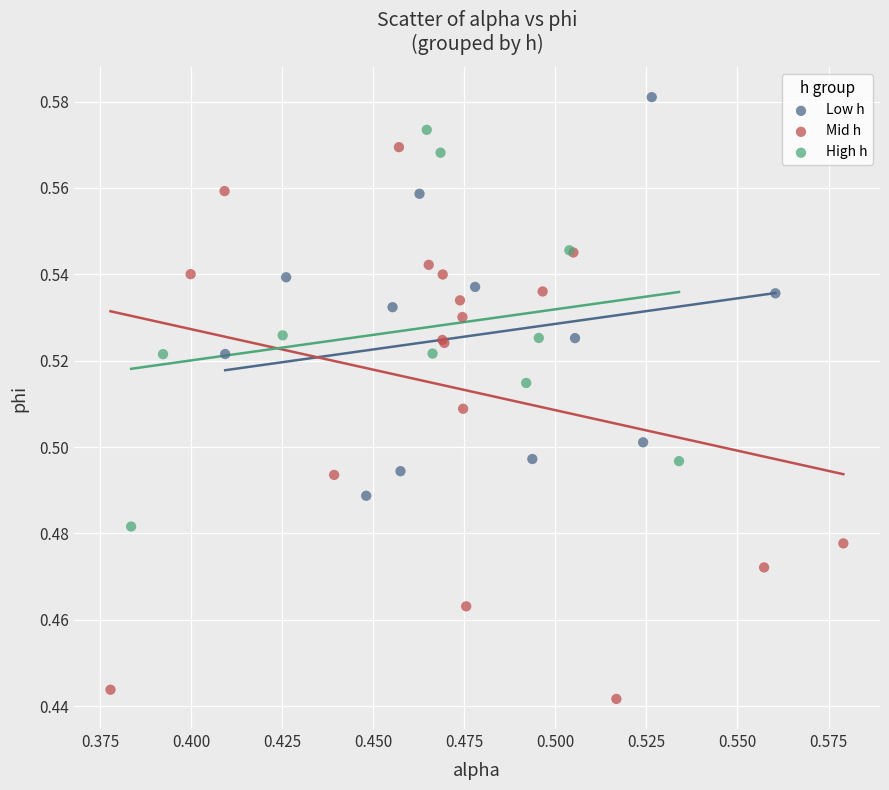

Which series contains the lowest Y value?

Mid h